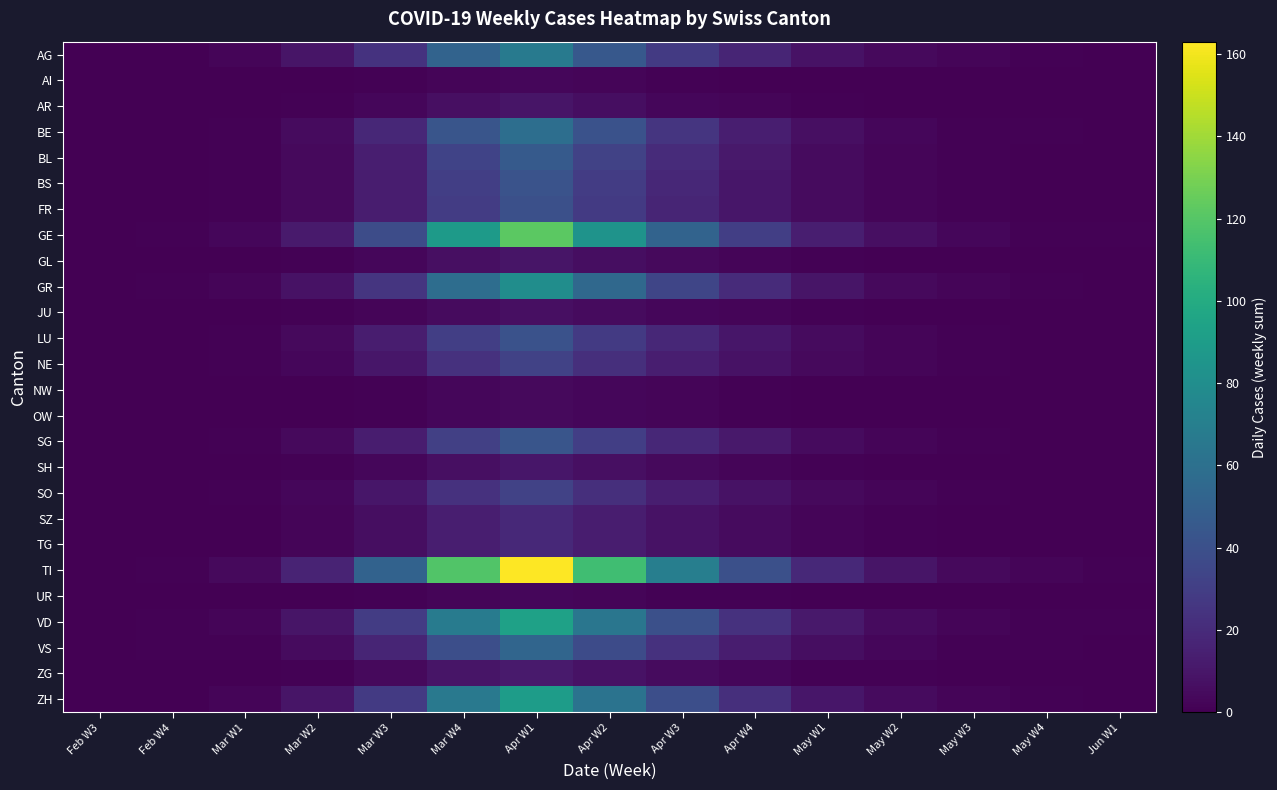

What is the spread (max minus min) of values at Mar W3?

50